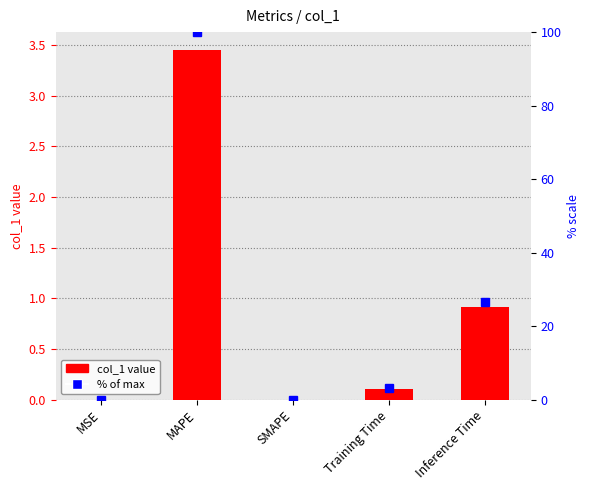

How many bars are there in total?

5